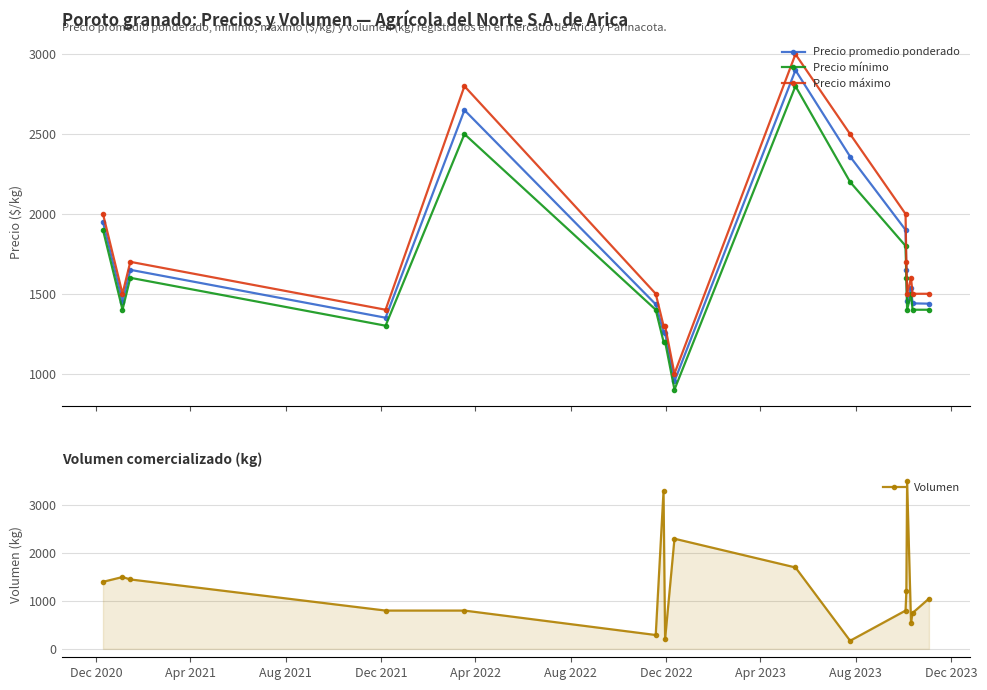

True or false: Precio mínimo has more than 2 points higher than both neighbors.

True